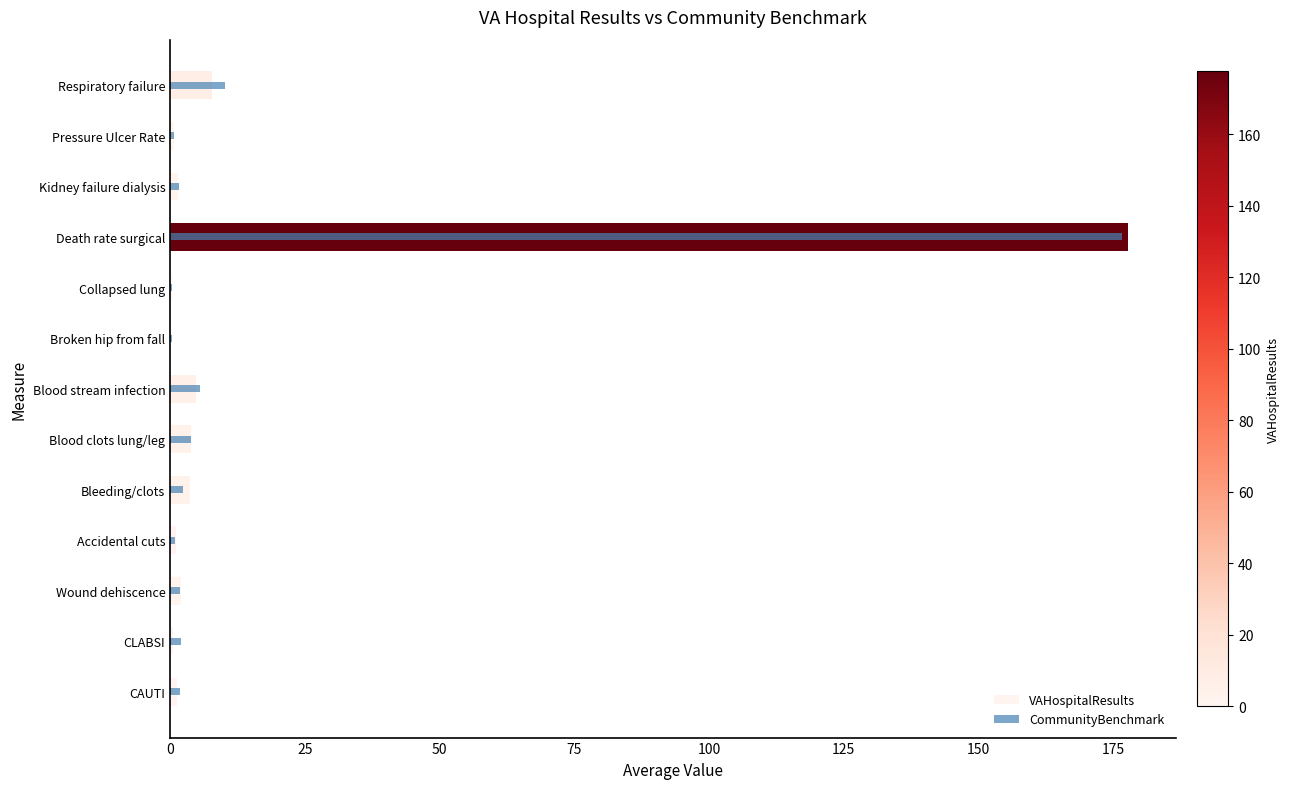

What is the sum of all CommunityBenchmark values?

208.2